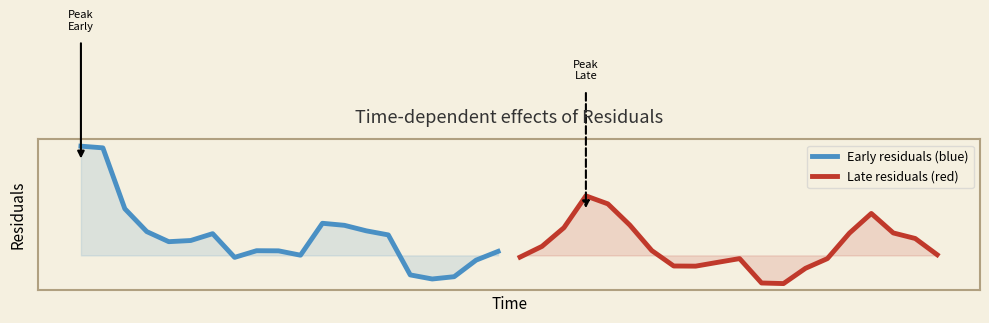

In Early residuals (blue), how many points are lower than both neighbors (excluding endpoints)?

4